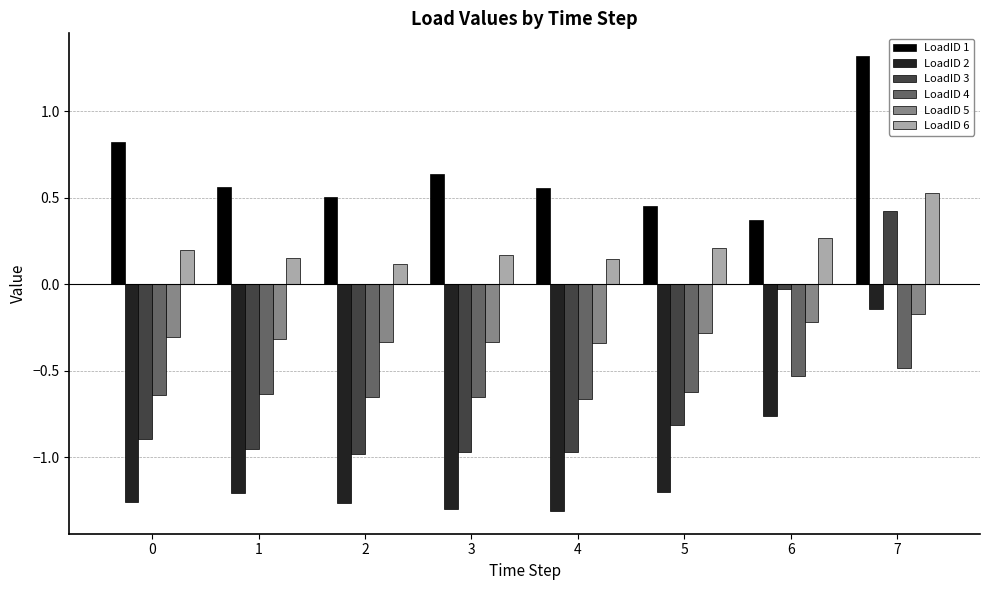

What is the difference between the LoadID 3 values at 1 and 6?

0.9